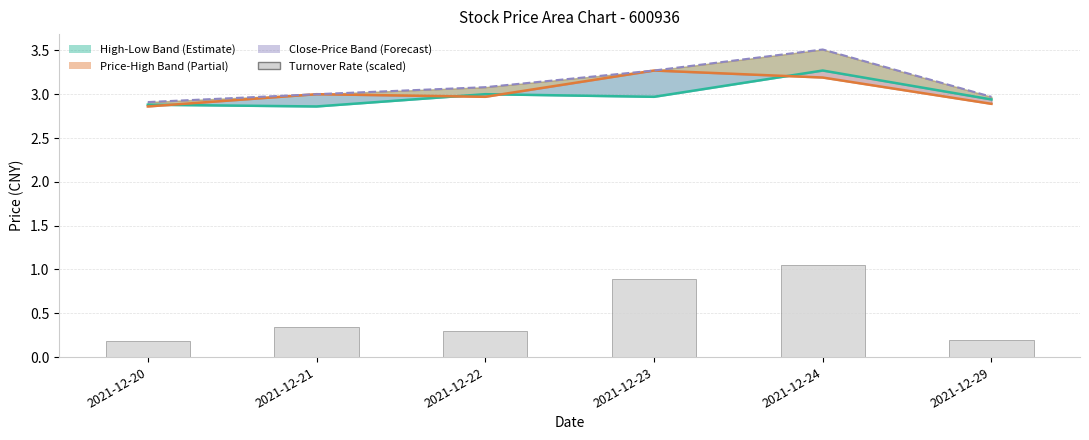

List the labels in order of Prev Close value, smallest first.

2021-12-21, 2021-12-20, 2021-12-29, 2021-12-23, 2021-12-22, 2021-12-24